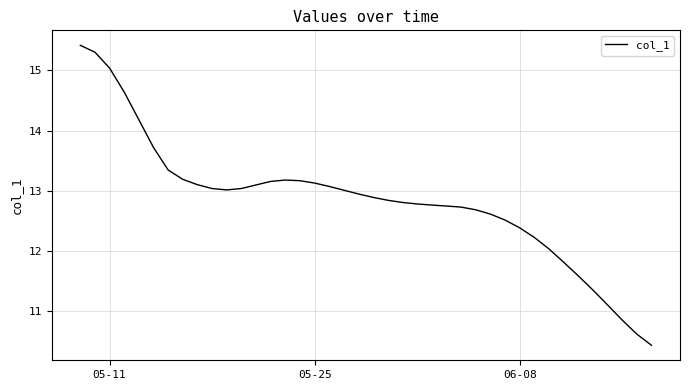

What is the difference between the maximum and minimum values?

5.0